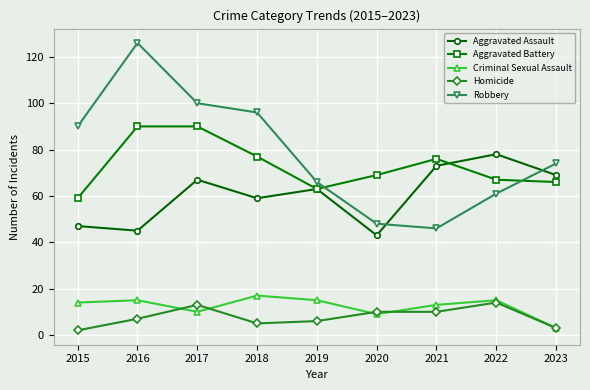

How many lines are shown in the chart?

5